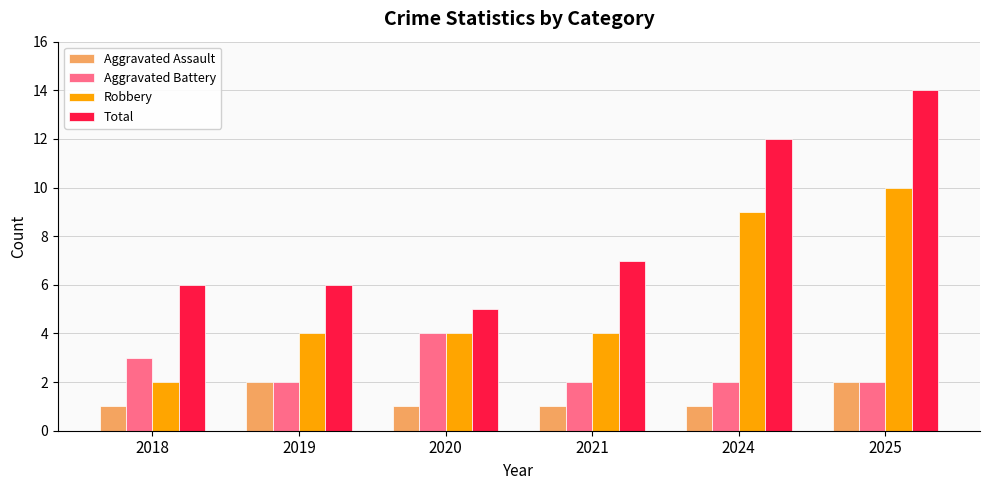

What is the value of the Aggravated Assault bar at the 1st from the left?

1